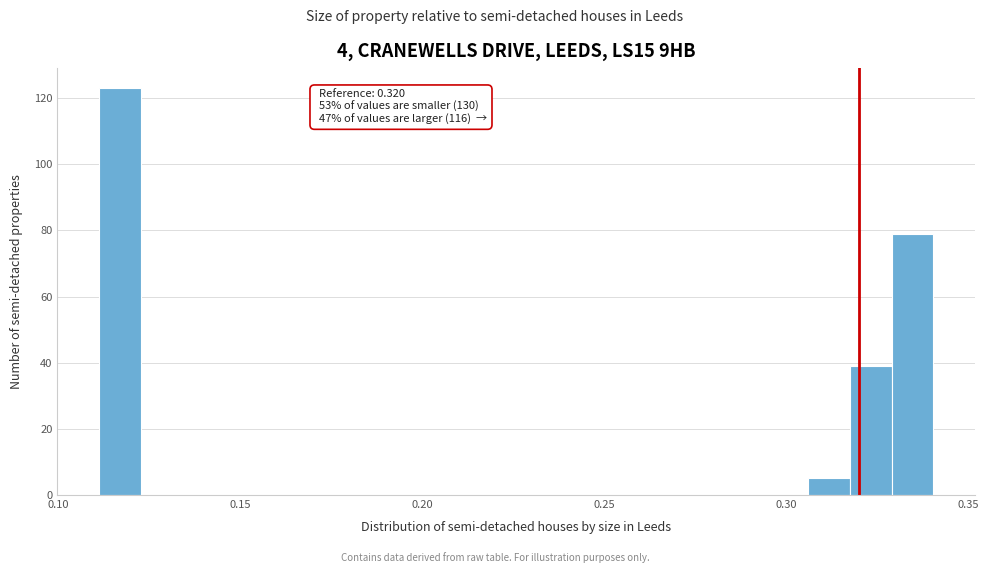

Read against the x-axis, roughly where is the centre of the tallest bar?

0.115